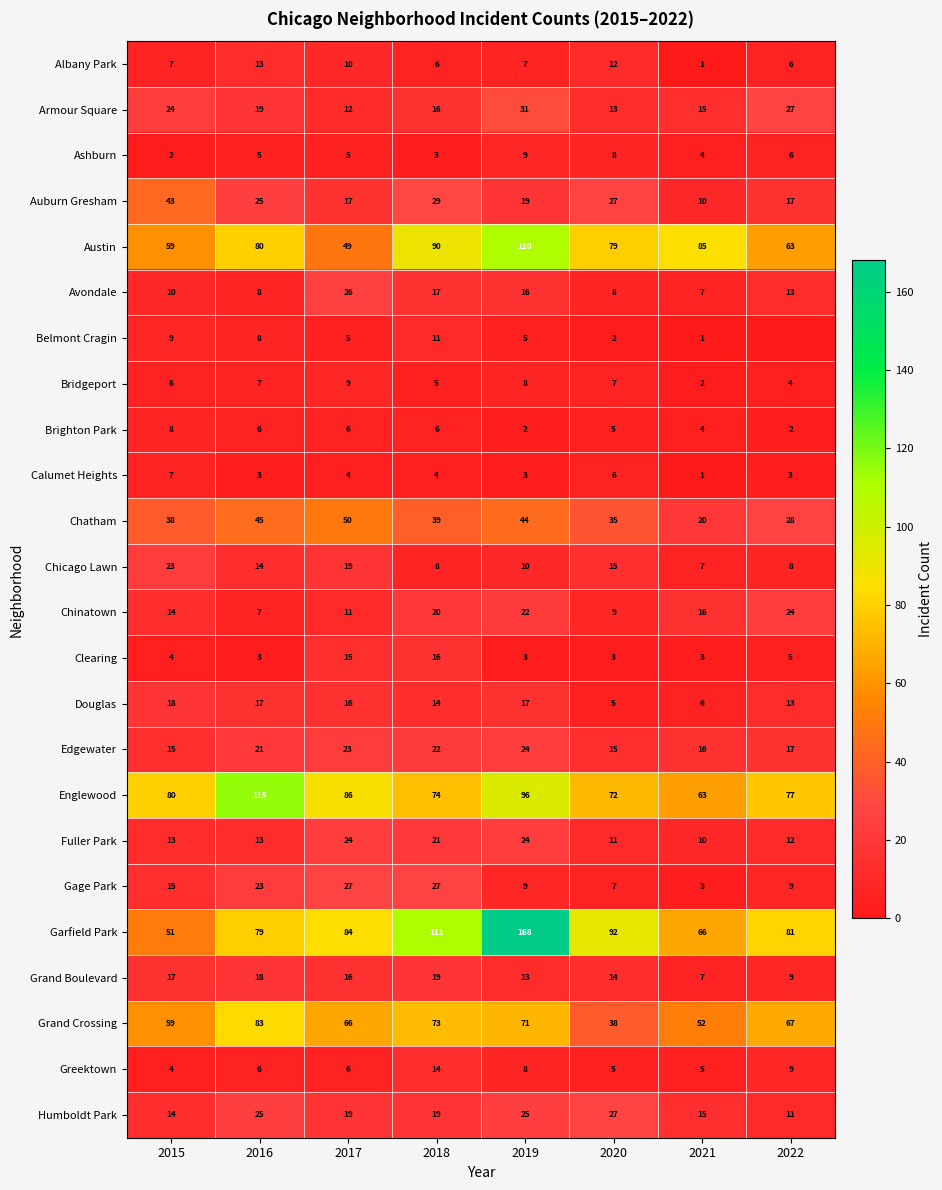

What value does the Greektown series have at 2019?

8